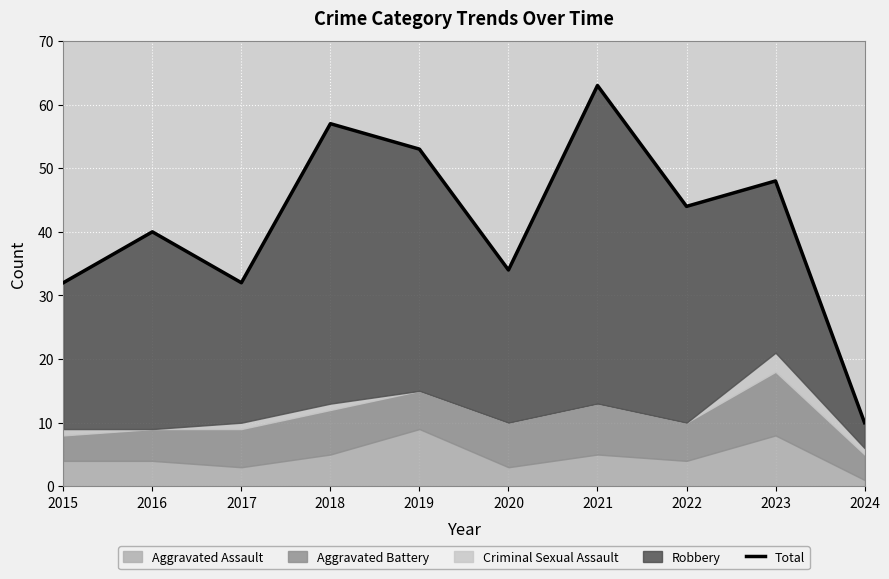

What is the average value?

41